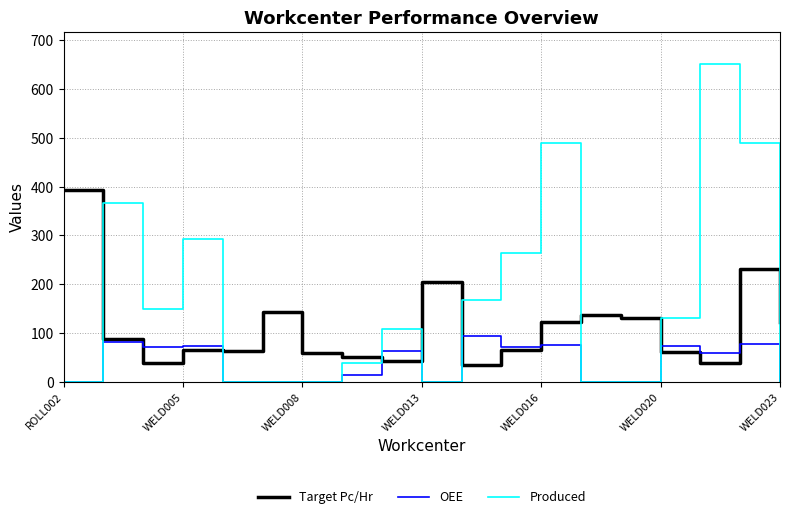

How many lines are shown in the chart?

3